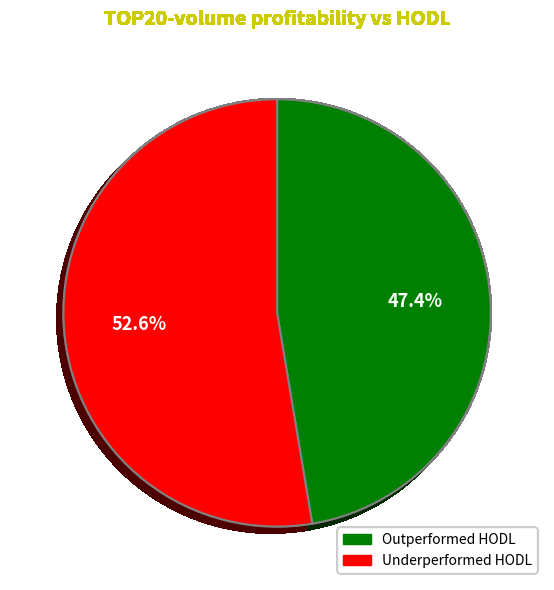

Is there any slice that represents more than half of the pie?

Yes